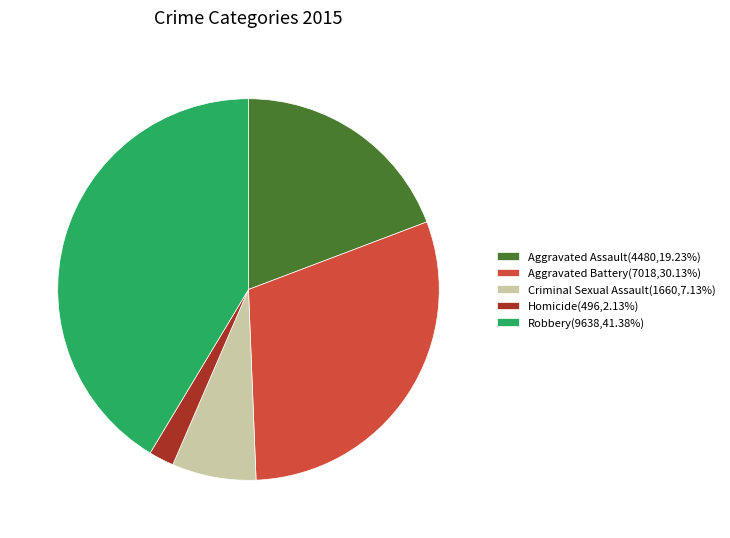

Combined, do Aggravated Battery and Homicide account for over 50%?

No